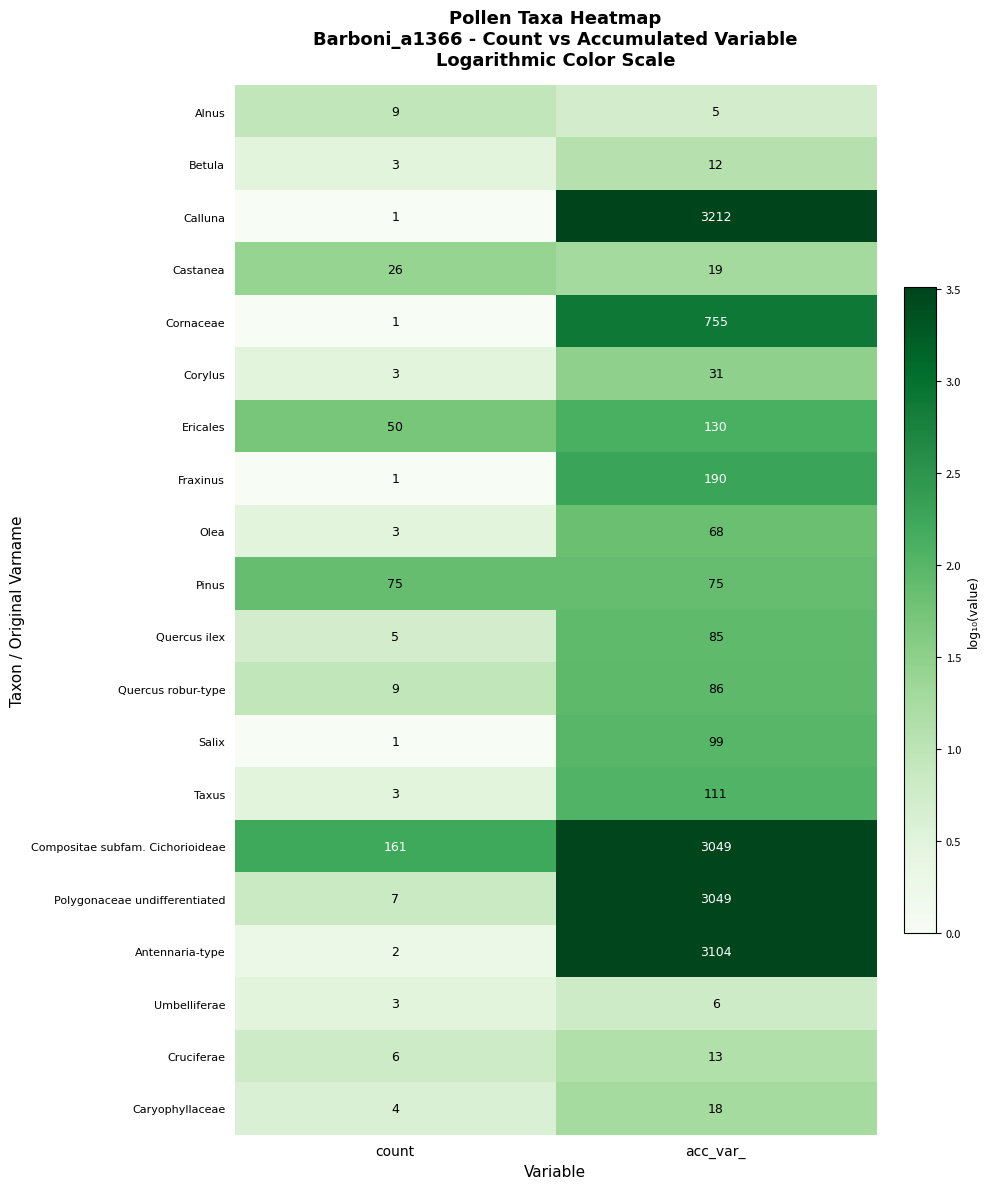

Is the value of Quercus robur-type at acc_var_ greater than the value of Compositae subfam. Cichorioideae at acc_var_?

No